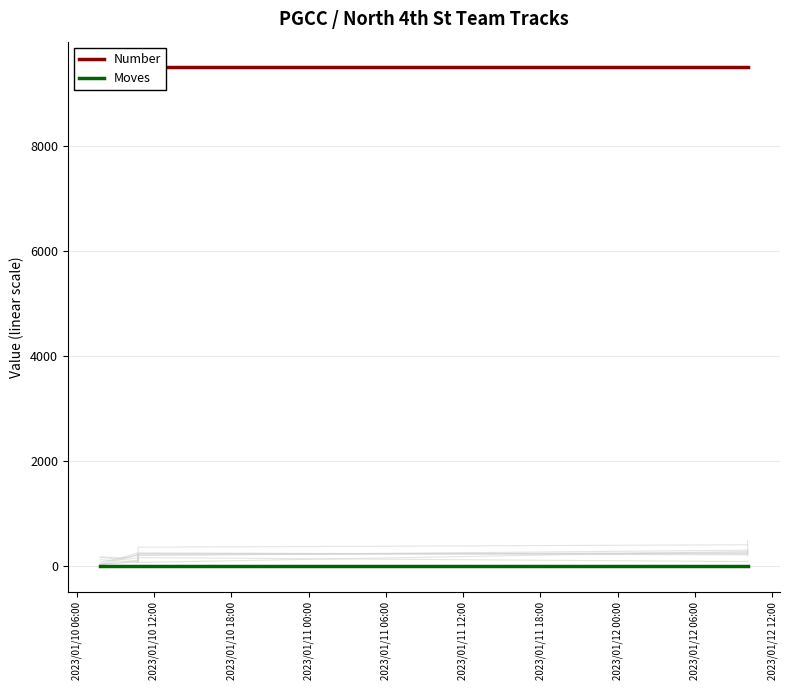

What is the spread (max minus min) of values at 2023/01/11 00:00?

9514